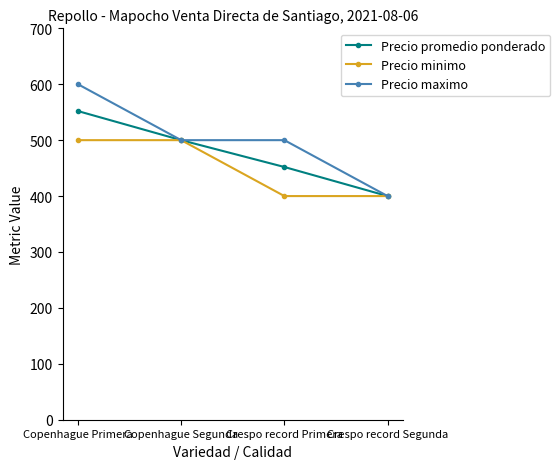

Reading left to right, list all the values displayed in this chart.

Precio promedio ponderado: Copenhague Primera=552	Copenhague Segunda=500	Crespo record Primera=452	Crespo record Segunda=400
Precio minimo: Copenhague Primera=500	Copenhague Segunda=500	Crespo record Primera=400	Crespo record Segunda=400
Precio maximo: Copenhague Primera=600	Copenhague Segunda=500	Crespo record Primera=500	Crespo record Segunda=400